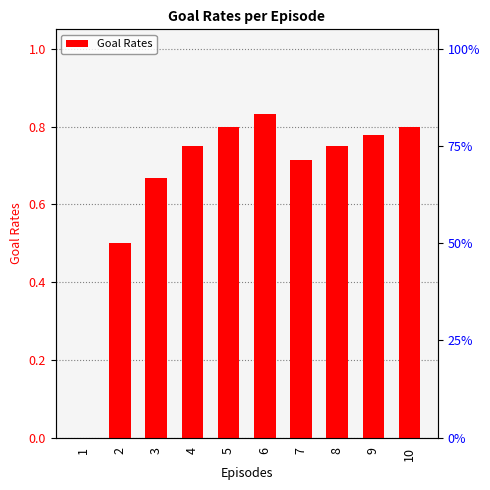

What is the difference between the second highest and second lowest values?

0.3